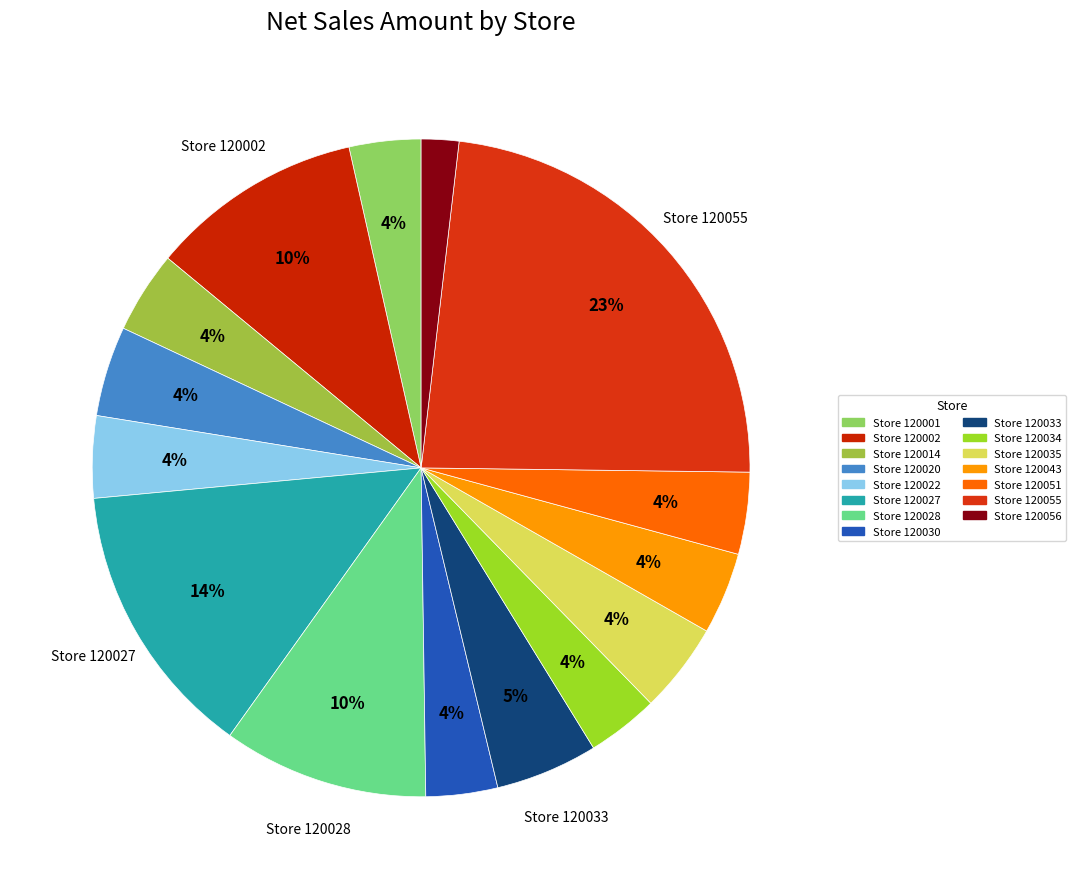

Count the number of slices in the pie.

15